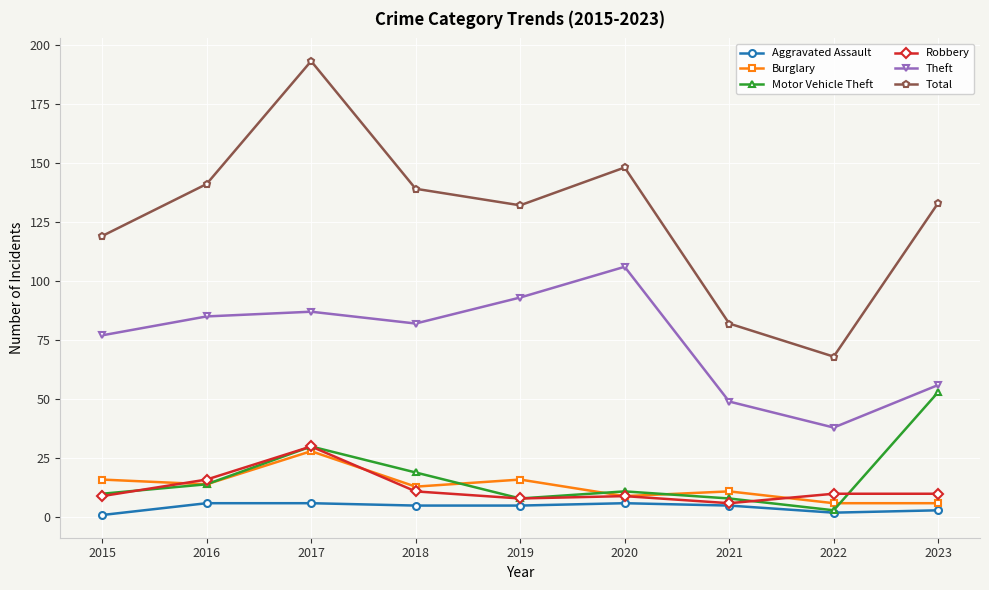

Which series has the largest total across all categories?

Total